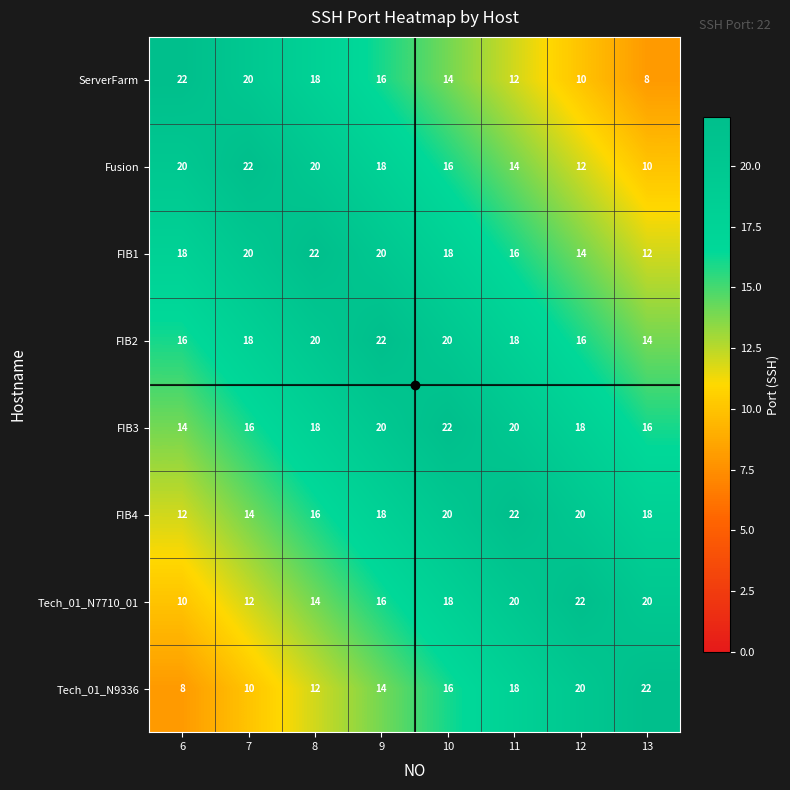

What value does the Fusion series have at 9, to the nearest 5?

20